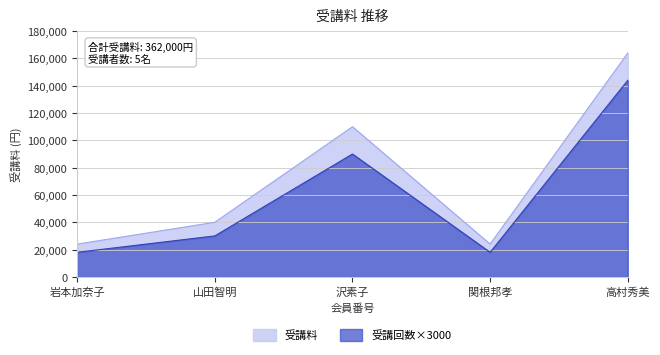

Reading left to right, extract all data points from this chart.

受講料: 岩本加奈子=24000	山田智明=40000	沢素子=110000	関根邦孝=24000	高村秀美=164000
受講回数×3000: 岩本加奈子=18000	山田智明=30000	沢素子=90000	関根邦孝=18000	高村秀美=144000